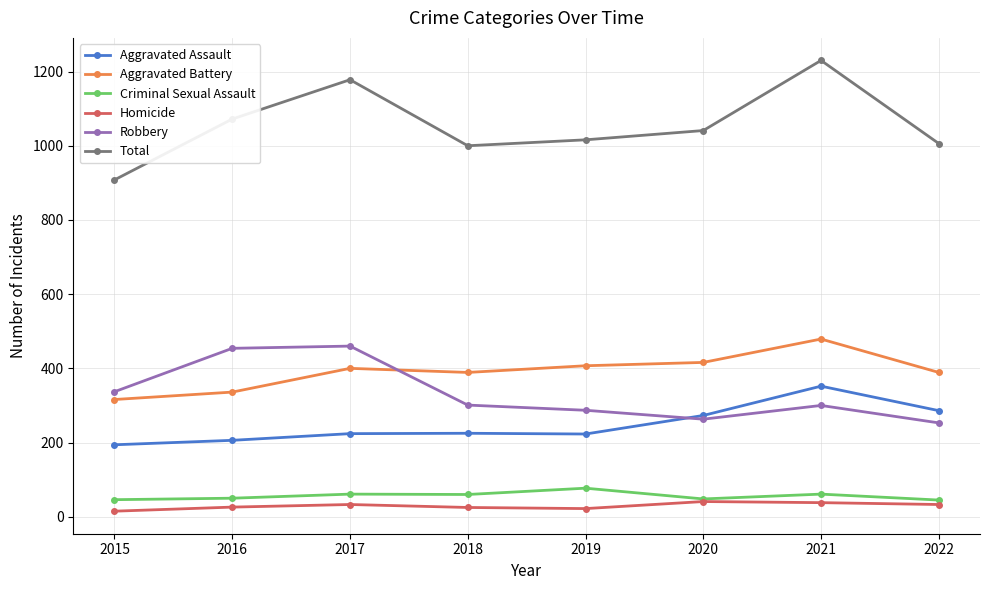

How many categories are shown in the chart?

8